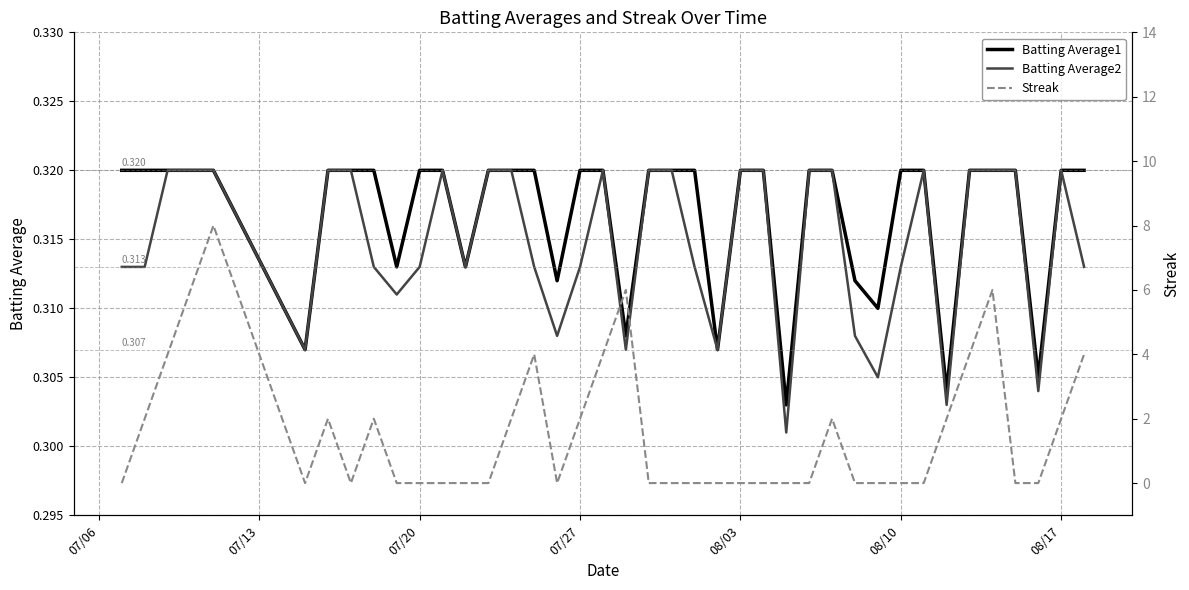

The Batting Average2 series shows 0.4 at 08/03. True or false?

False